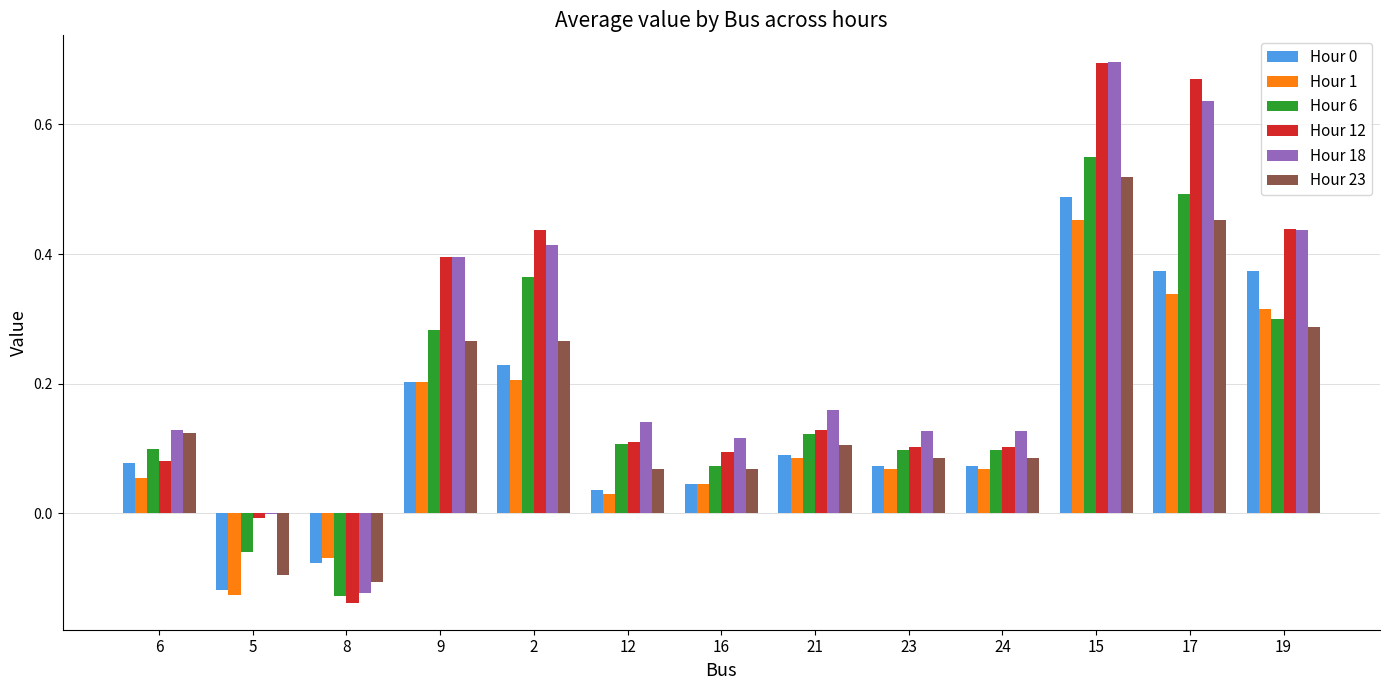

True or false: Hour 23 has a value of 0.1 at 16.

True